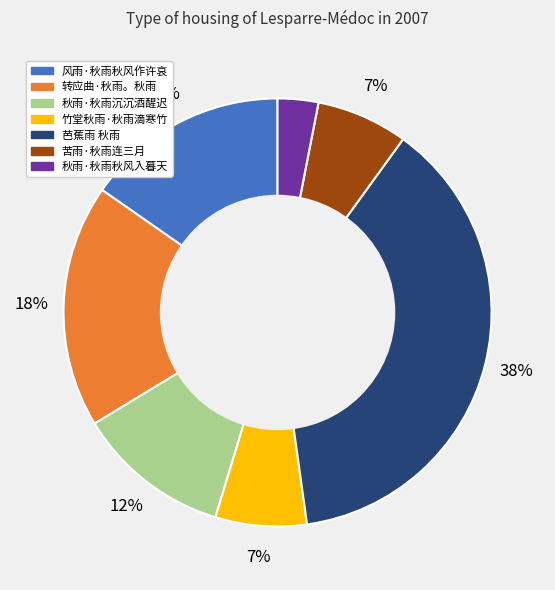

Between 竹堂秋雨·秋雨滴寒竹 and 风雨·秋雨秋风作许哀, which is larger?

风雨·秋雨秋风作许哀